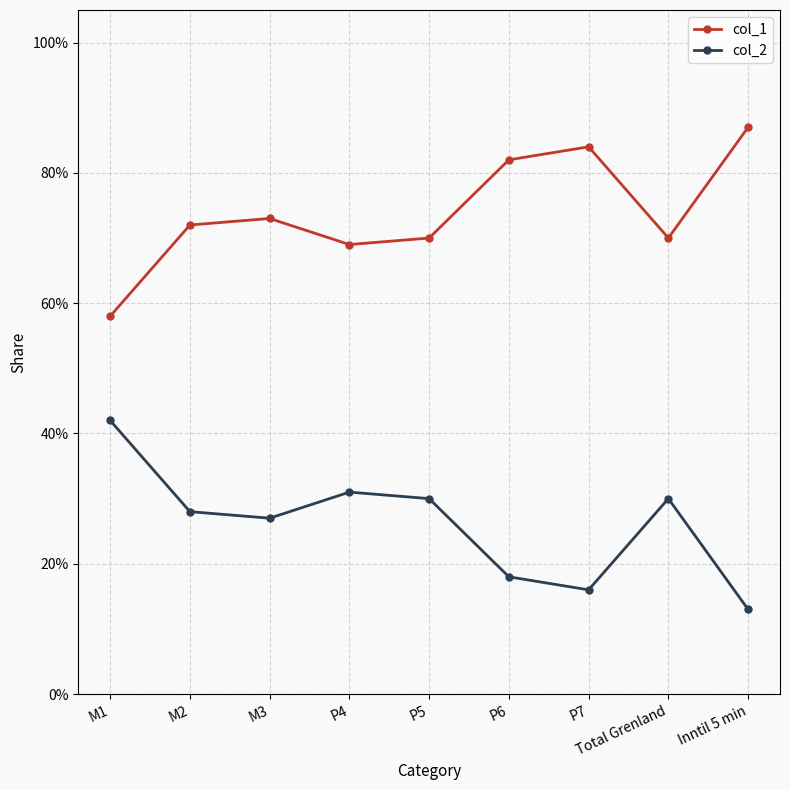

What is the label of the 4th point from the right?

P6